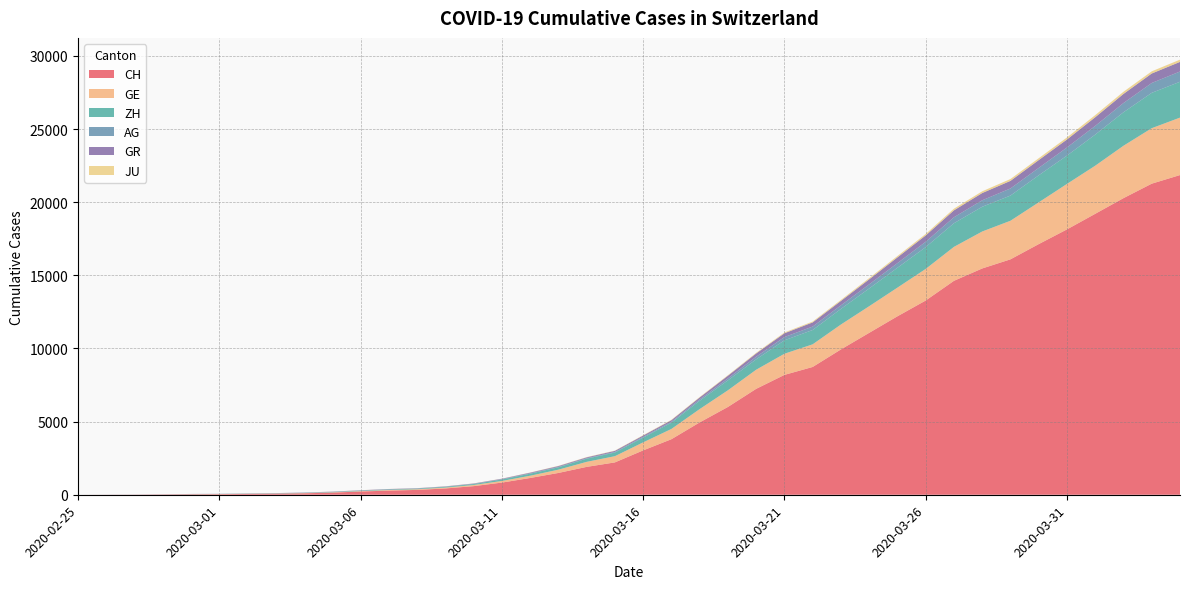

Reading left to right, extract all data points from this chart.

CH: 0	5	9	19	31	38	55	70	99	145	221	284	331	430	588	831	1146	1490	1905	2211	3032	3796	4945	6002	7240	8194	8736	9935	11069	12200	13278	14625	15470	16094	17135	18141	19207	20278	21267	21855
GE: 0	1	1	4	8	9	10	13	15	20	29	42	44	59	79	112	153	224	343	425	549	701	911	1139	1307	1445	1549	1703	1820	1960	2161	2322	2527	2638	2855	3109	3289	3582	3793	3928
ZH: 0	0	2	2	6	7	10	13	15	23	29	34	40	49	62	101	140	163	218	250	326	429	568	679	711	919	978	1067	1213	1357	1489	1616	1690	1722	1848	1936	2125	2289	2417	2450
AG: 0	1	1	1	3	4	7	7	10	11	12	14	14	15	18	20	27	30	33	43	56	69	96	134	175	223	235	245	283	318	367	407	444	485	506	554	596	631	673	702
GR: 0	2	2	6	6	6	9	9	12	14	16	17	18	18	22	31	43	53	56	71	84	101	128	182	226	258	284	300	343	393	433	474	495	519	535	547	592	622	649	657
JU: 0	0	1	1	1	1	1	2	2	4	4	5	5	7	7	7	12	17	18	19	25	29	32	36	44	54	61	69	82	92	100	114	119	127	128	140	145	149	149	154